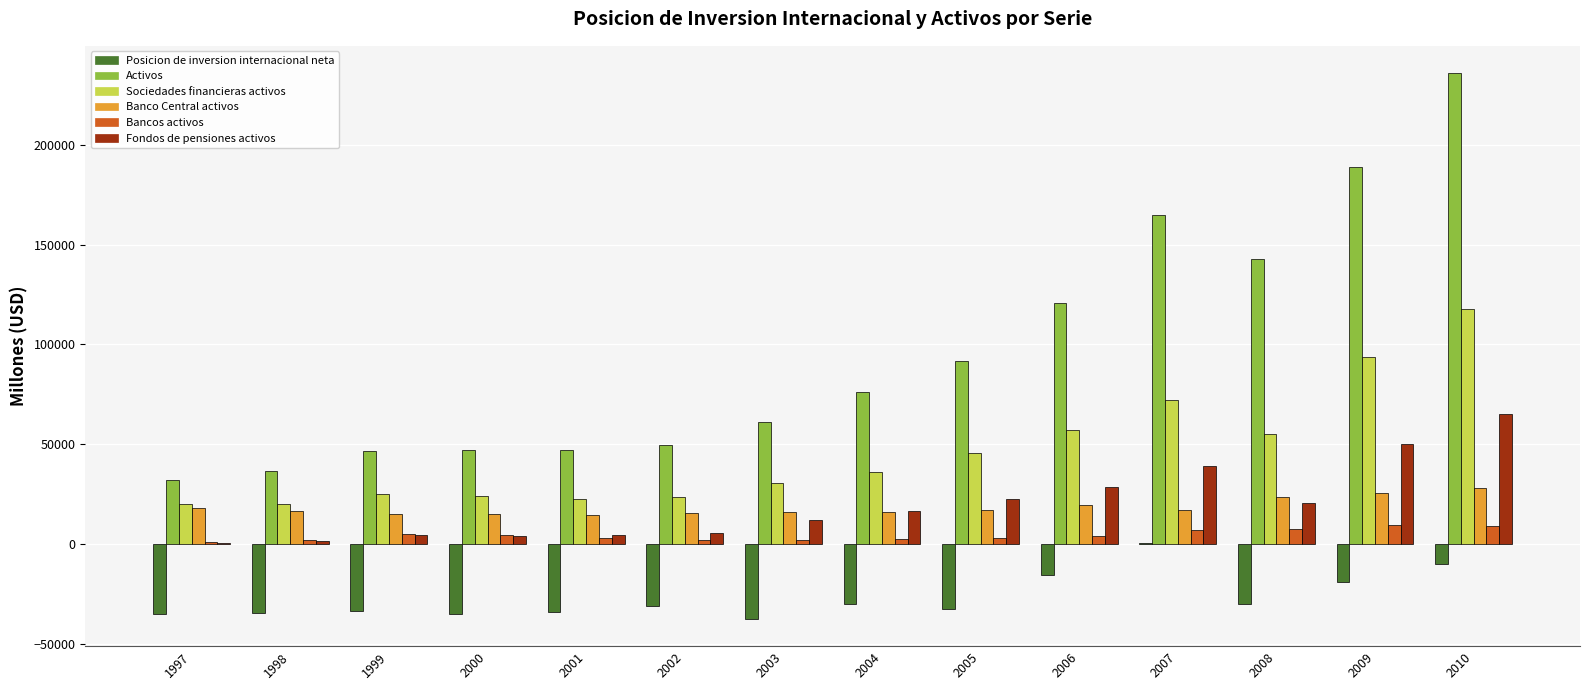

The value of Posicion de inversion internacional neta at 1998 is -48780. True or false?

False